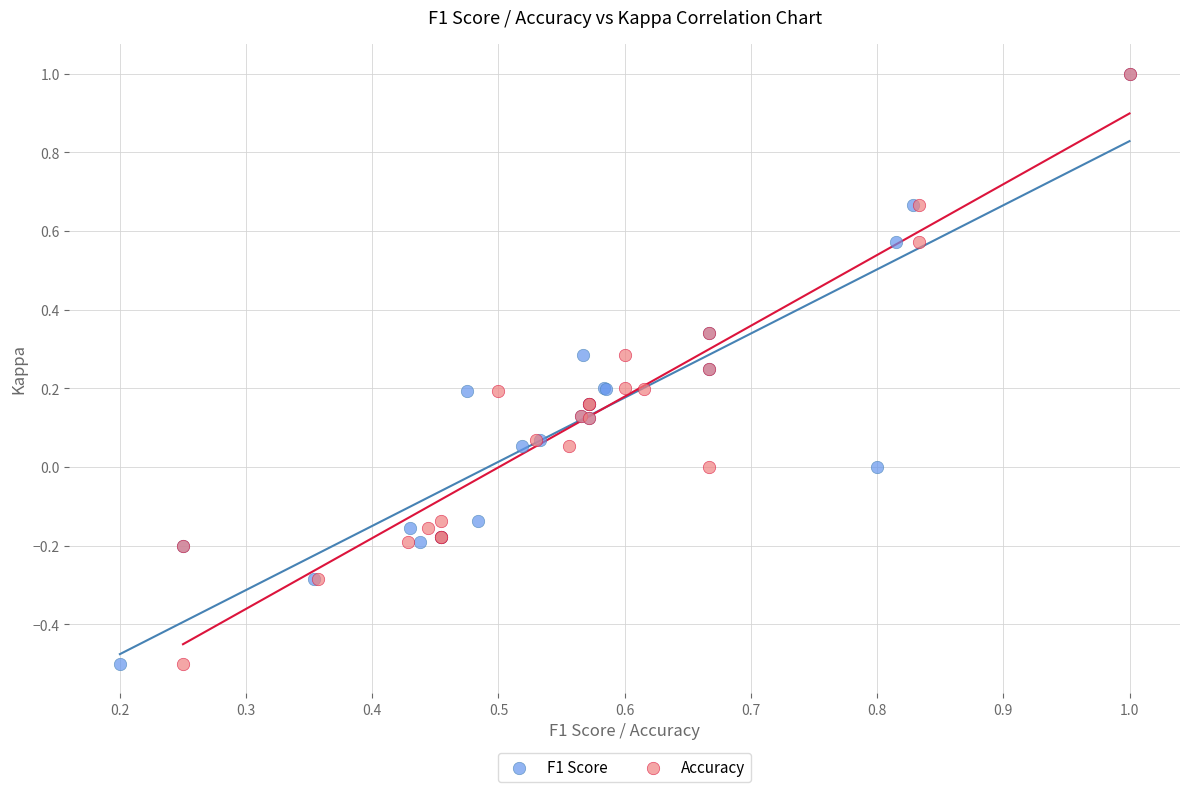

What are all the series names shown in the legend?

F1 Score, Accuracy